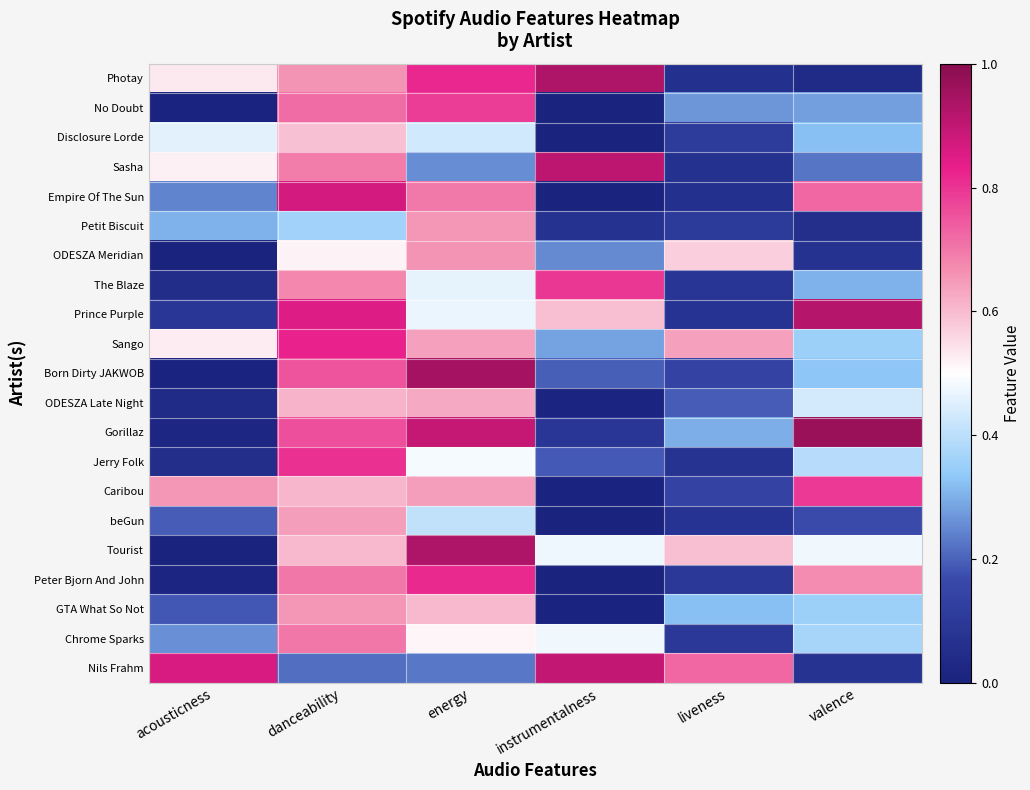

What is the difference between the highest and lowest values at acousticness?

0.9